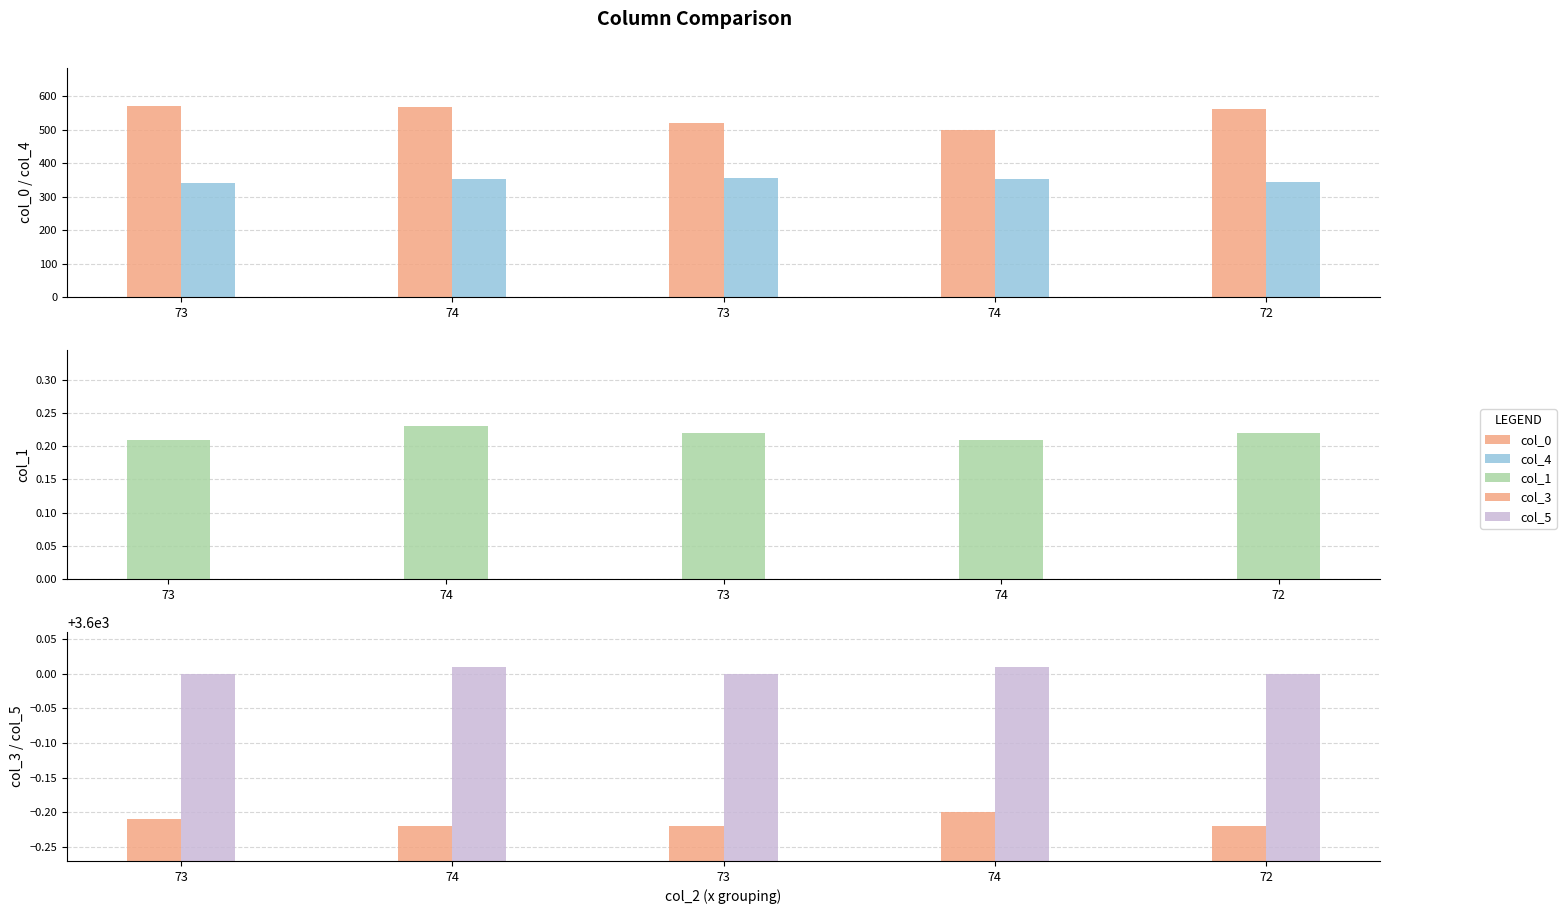

How many col_5 values are between 3600 and 3601?

5